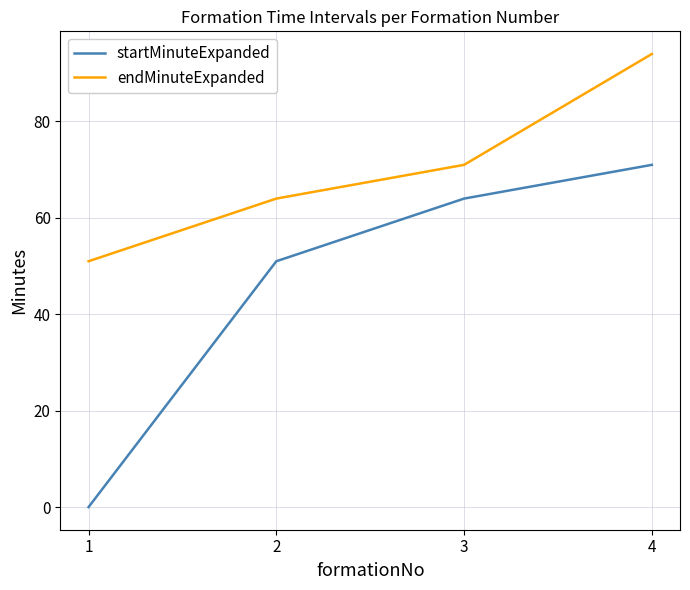

Which category has the lowest value in the startMinuteExpanded series?

1